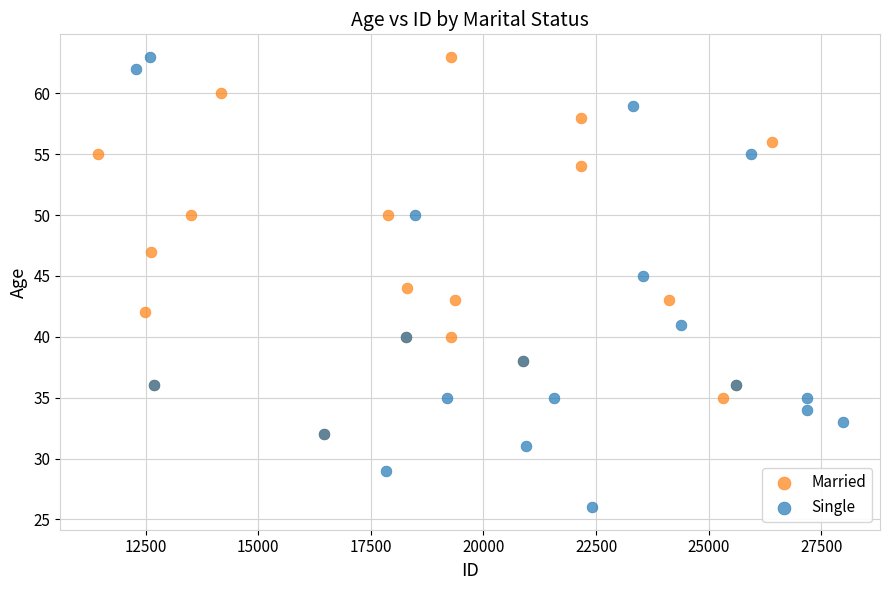

What are all the series names shown in the legend?

Married, Single